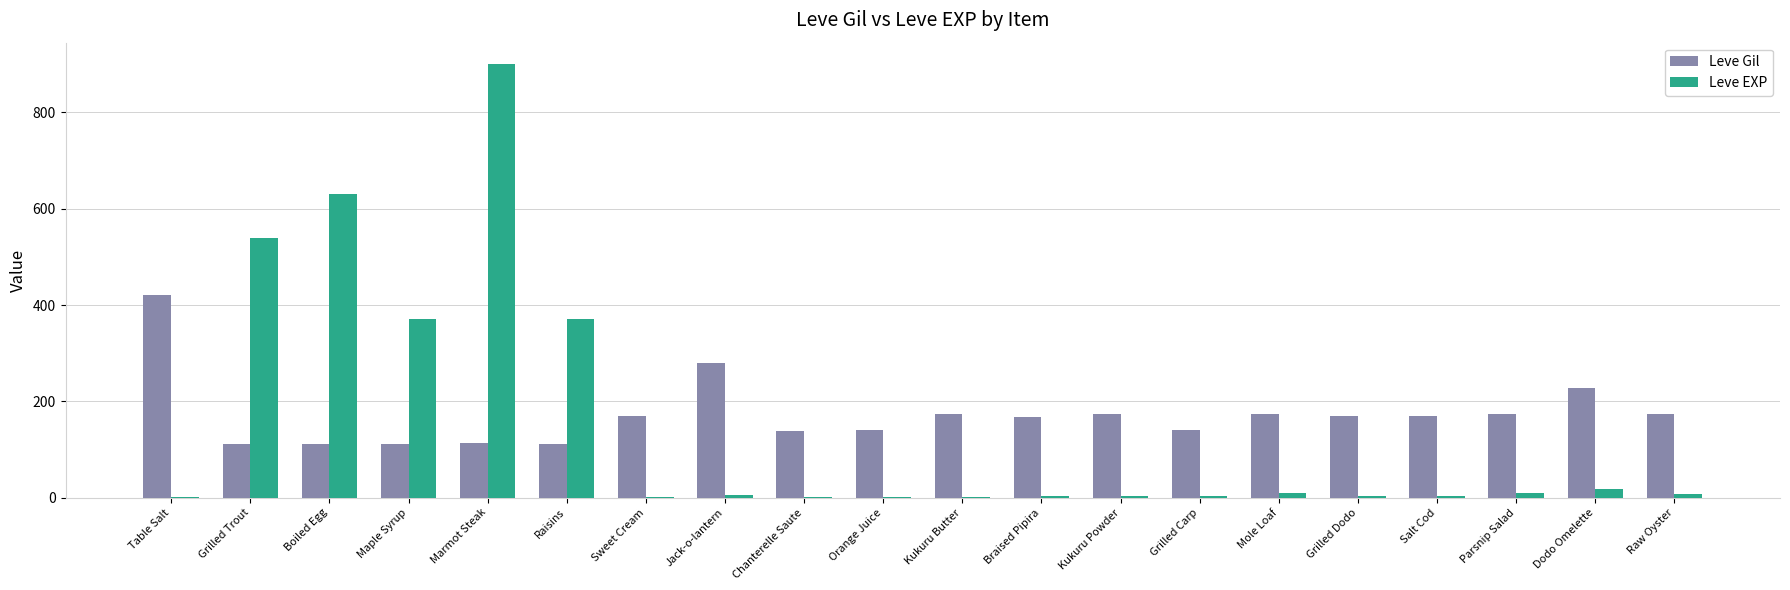

The Leve EXP series shows 370 at Raisins. True or false?

True